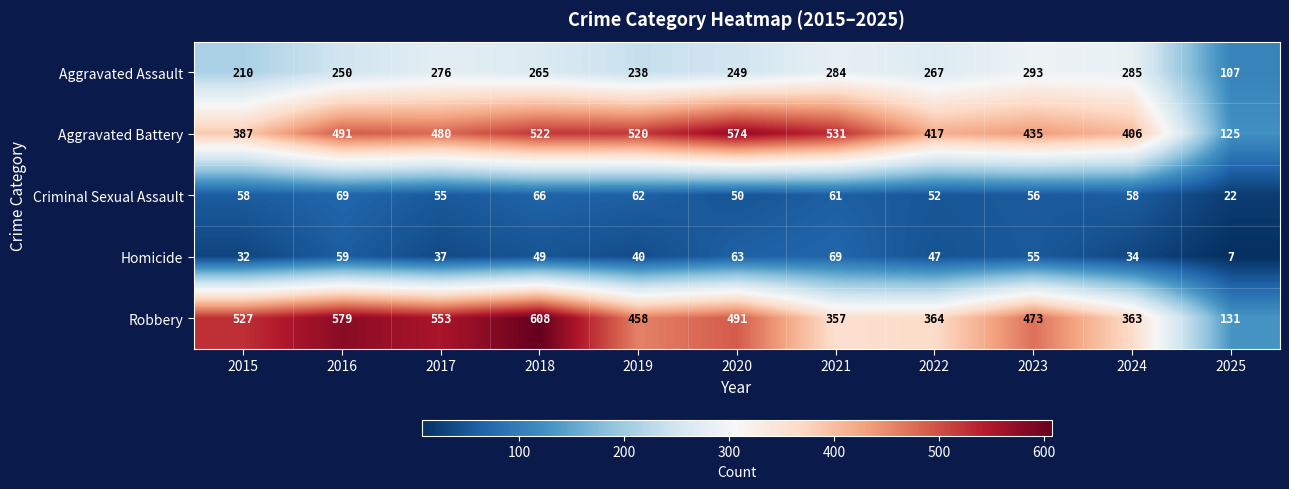

Count the number of data series in this chart.

5